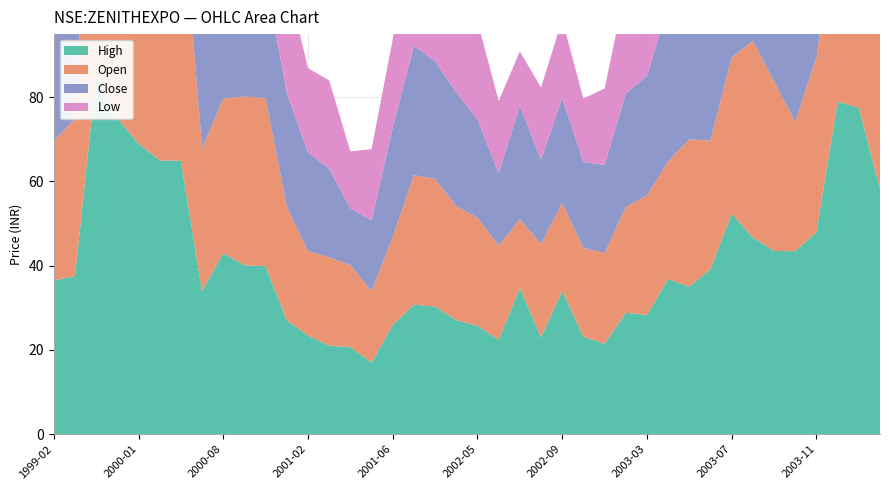

Reading left to right, extract all data points from this chart.

High: 1999-02=36.5	1999-03=37.5	1999-06=85.0	1999-08=75.0	2000-01=69.0	2000-02=65.0	2000-03=64.9	2000-04=34.0	2000-08=43.0	2000-09=40.1	2000-10=39.9	2000-11=27.0	2001-02=23.5	2001-03=21.0	2001-04=20.6	2001-05=17.0	2001-06=25.9	2002-01=30.8	2002-02=30.3	2002-03=27.0	2002-05=25.7	2002-06=22.4	2002-07=34.7	2002-08=23.0	2002-09=34.0	2002-10=23.1	2002-11=21.5	2003-01=28.8	2003-03=28.4	2003-04=36.8	2003-05=35.0	2003-06=39.2	2003-07=52.4	2003-08=46.7	2003-09=43.5	2003-10=43.5	2003-11=48.0	2003-12=79.0	2004-01=77.5	2004-02=58.3
Open: 1999-02=33.0	1999-03=37.5	1999-06=85.0	1999-08=74.0	2000-01=68.1	2000-02=65.0	2000-03=64.9	2000-04=34.0	2000-08=36.7	2000-09=40.1	2000-10=39.9	2000-11=27.0	2001-02=20.0	2001-03=21.0	2001-04=19.5	2001-05=16.9	2001-06=21.0	2002-01=30.8	2002-02=30.3	2002-03=27.0	2002-05=25.7	2002-06=22.4	2002-07=16.3	2002-08=22.2	2002-09=20.9	2002-10=21.1	2002-11=21.5	2003-01=25.1	2003-03=28.4	2003-04=28.0	2003-05=35.0	2003-06=30.5	2003-07=37.0	2003-08=46.7	2003-09=40.2	2003-10=30.8	2003-11=41.5	2003-12=47.5	2004-01=76.0	2004-02=55.7
Close: 1999-02=36.5	1999-03=37.5	1999-06=85.0	1999-08=74.0	2000-01=69.0	2000-02=65.0	2000-03=32.0	2000-04=34.0	2000-08=43.0	2000-09=37.0	2000-10=28.9	2000-11=27.0	2001-02=23.5	2001-03=21.0	2001-04=13.5	2001-05=16.9	2001-06=25.9	2002-01=30.8	2002-02=28.0	2002-03=27.0	2002-05=23.4	2002-06=17.1	2002-07=27.0	2002-08=20.0	2002-09=25.0	2002-10=20.5	2002-11=20.9	2003-01=27.0	2003-03=28.4	2003-04=36.8	2003-05=29.4	2003-06=36.8	2003-07=43.5	2003-08=40.1	2003-09=34.1	2003-10=38.5	2003-11=44.0	2003-12=75.0	2004-01=53.0	2004-02=50.0
Low: 1999-02=32.0	1999-03=37.5	1999-06=85.0	1999-08=74.0	2000-01=65.0	2000-02=65.0	2000-03=32.0	2000-04=34.0	2000-08=36.7	2000-09=37.0	2000-10=28.9	2000-11=27.0	2001-02=20.0	2001-03=21.0	2001-04=13.5	2001-05=16.9	2001-06=21.0	2002-01=30.8	2002-02=27.0	2002-03=27.0	2002-05=23.4	2002-06=17.1	2002-07=12.9	2002-08=17.1	2002-09=18.6	2002-10=15.1	2002-11=18.2	2003-01=25.1	2003-03=28.4	2003-04=28.0	2003-05=27.2	2003-06=28.5	2003-07=35.3	2003-08=37.0	2003-09=33.5	2003-10=30.8	2003-11=36.5	2003-12=43.0	2004-01=51.2	2004-02=46.9